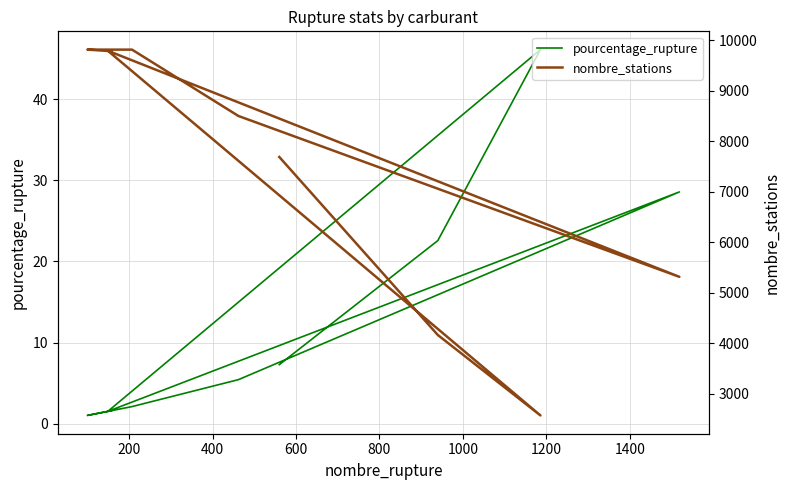

How many lines are shown in the chart?

2